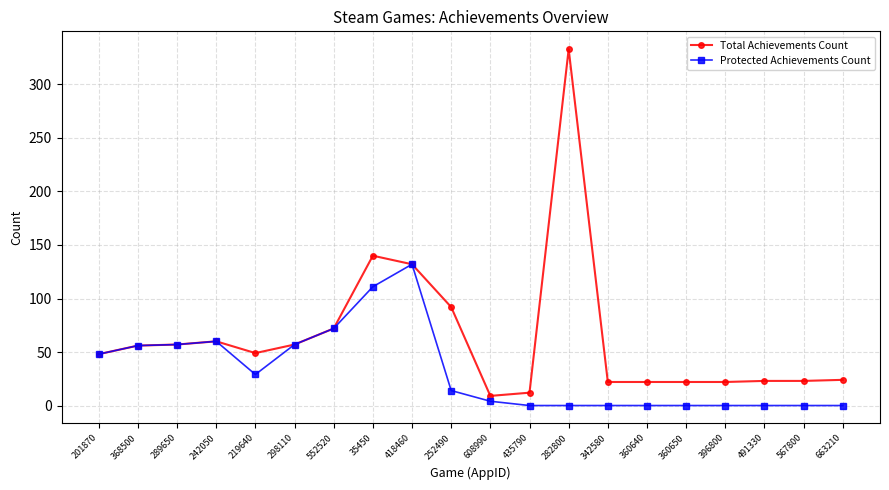

Which series has the largest range (max minus min)?

Total Achievements Count